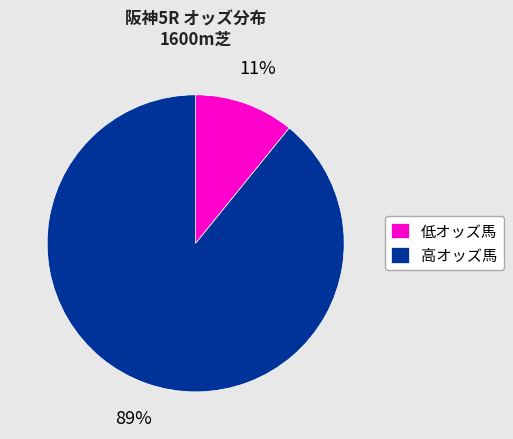

To the nearest percent, what portion does 低オッズ馬 represent?

11%